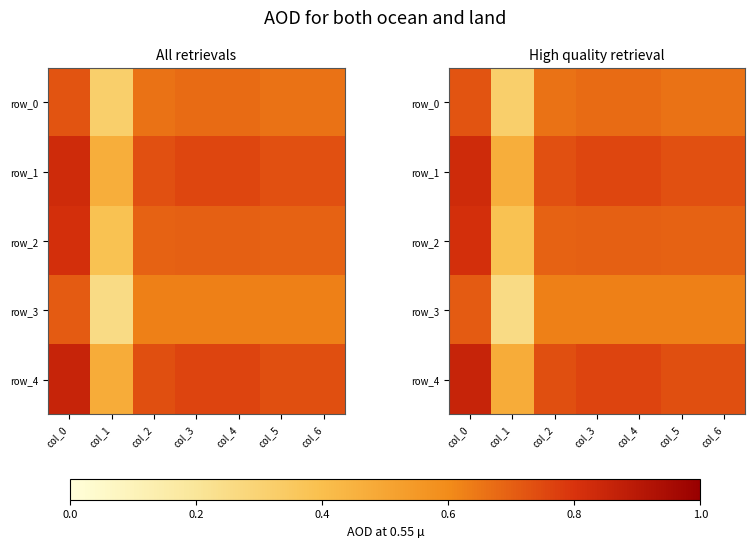

At how many categories does at least one series exceed 0?

7